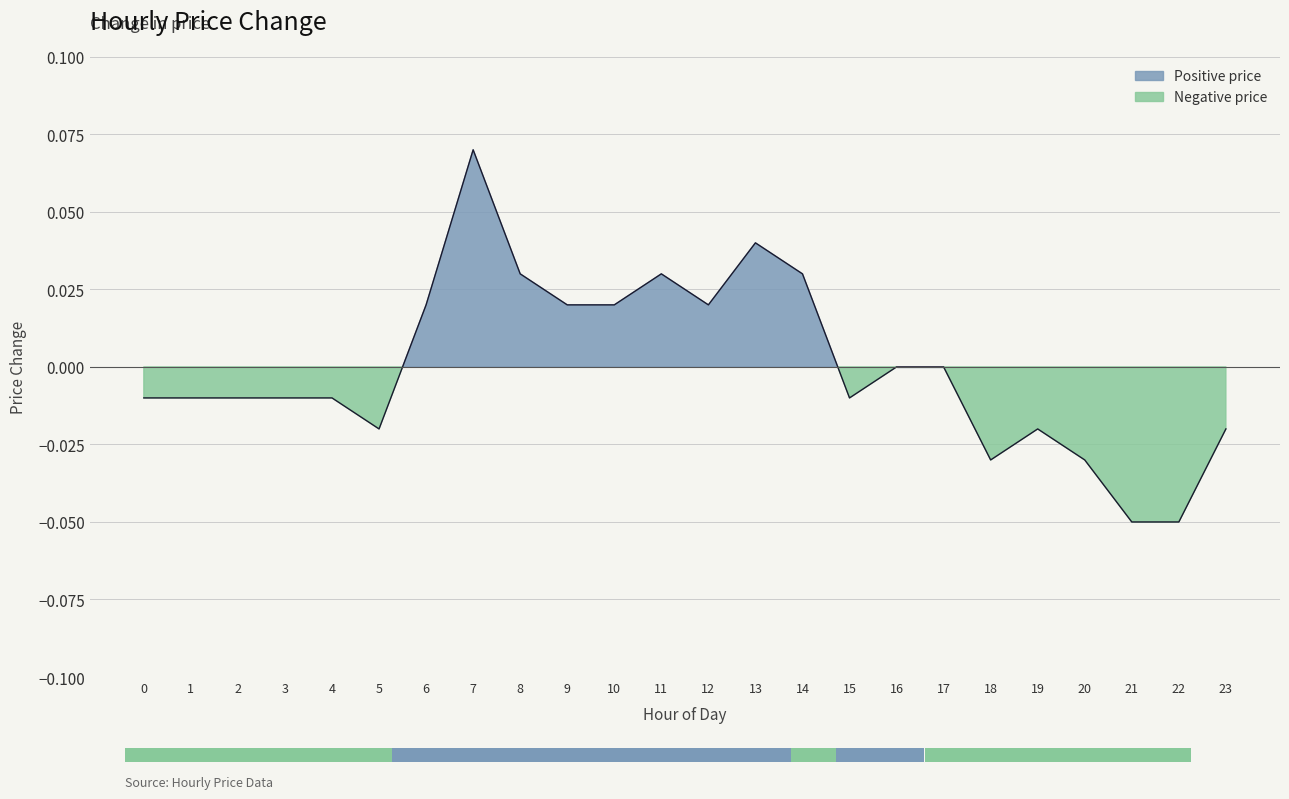

Reading left to right, what are all the values shown in this chart?

-0.0	-0.0	-0.0	-0.0	-0.0	-0.0	0.0	0.1	0.0	0.0	0.0	0.0	0.0	0.0	0.0	-0.0	0.0	0.0	-0.0	-0.0	-0.0	-0.1	-0.1	-0.0